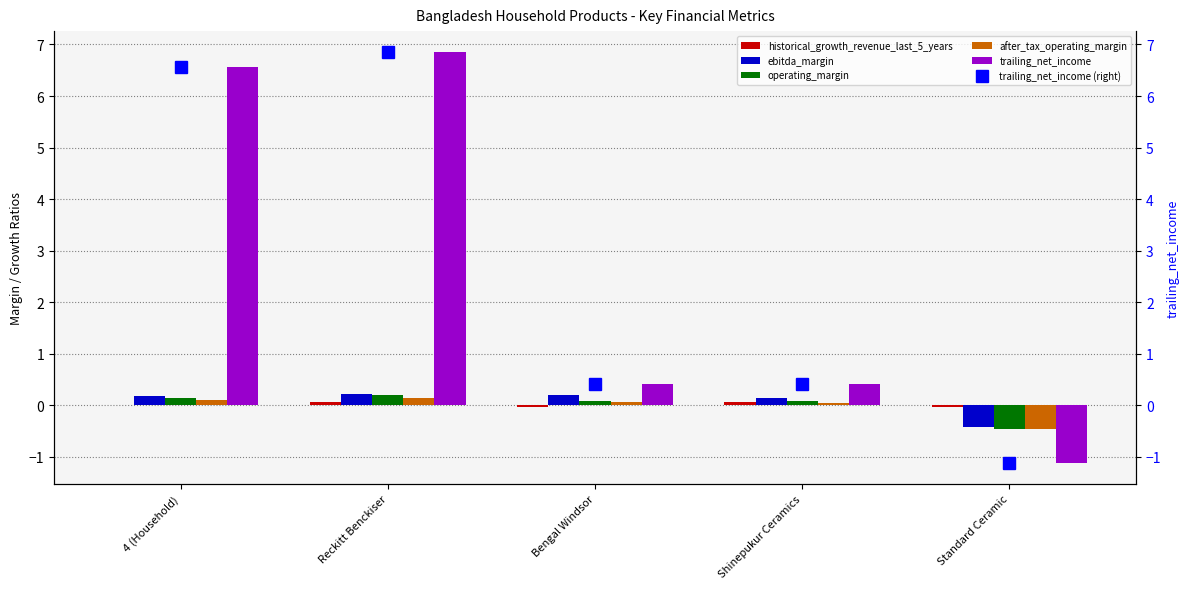

Are the bars horizontal?

No